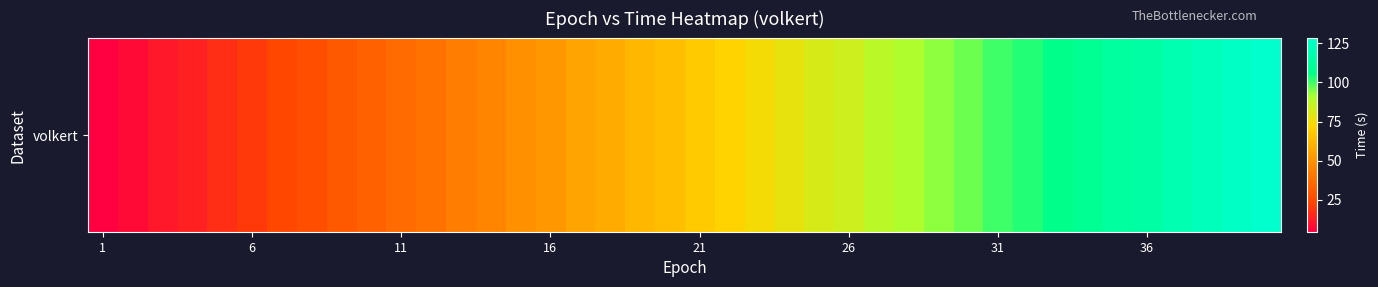

What is the change in value from 24 to 27?

+8.7